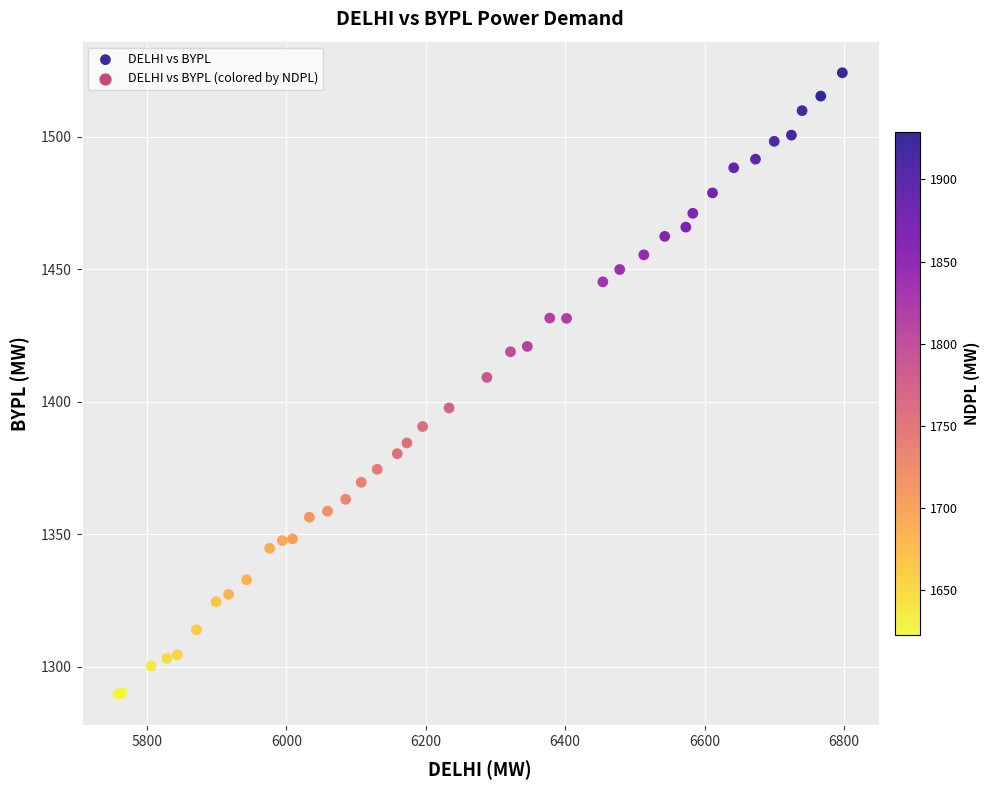

What Y value in the scatter plot is closest to 1406?

1409.2